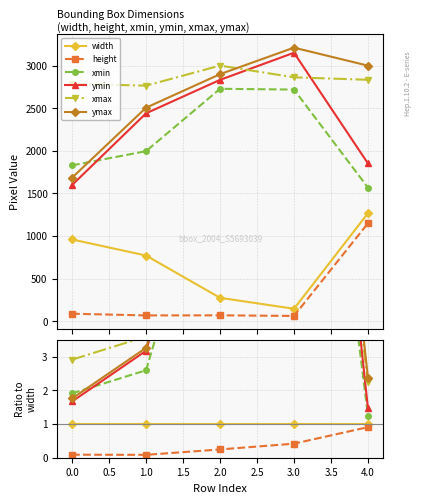

At how many categories does at least one series exceed 3?

3